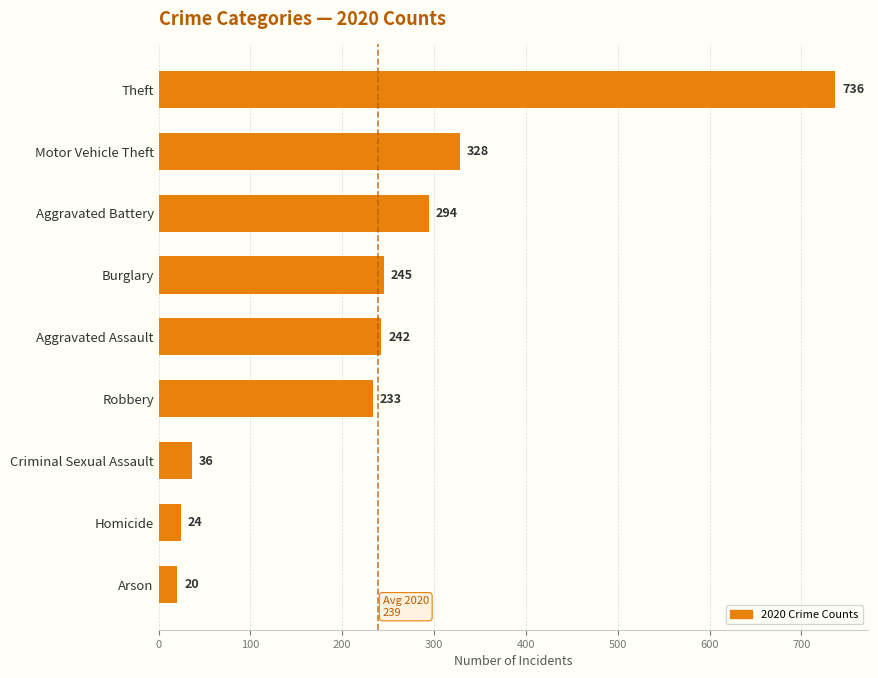

What is the difference between the second highest and second lowest values?

304